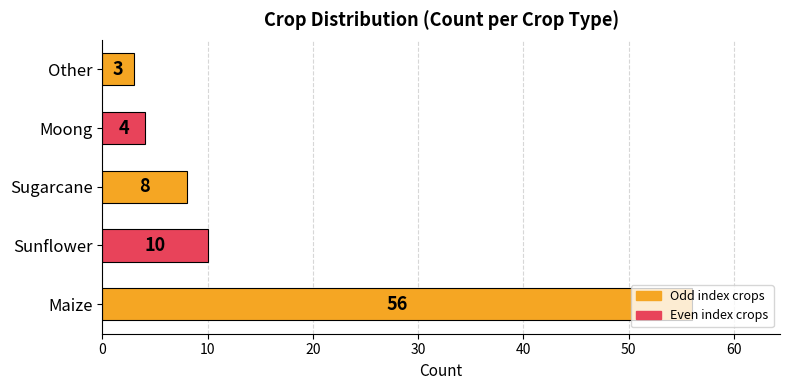

Between Other and Sunflower, which is larger?

Sunflower